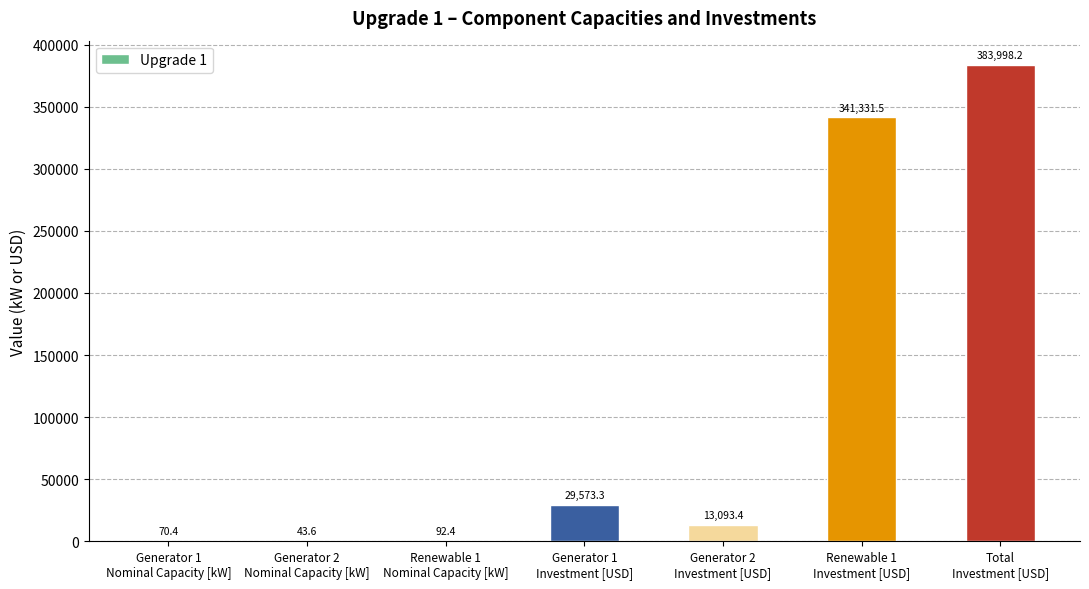

What is the greatest value displayed?

383998.2